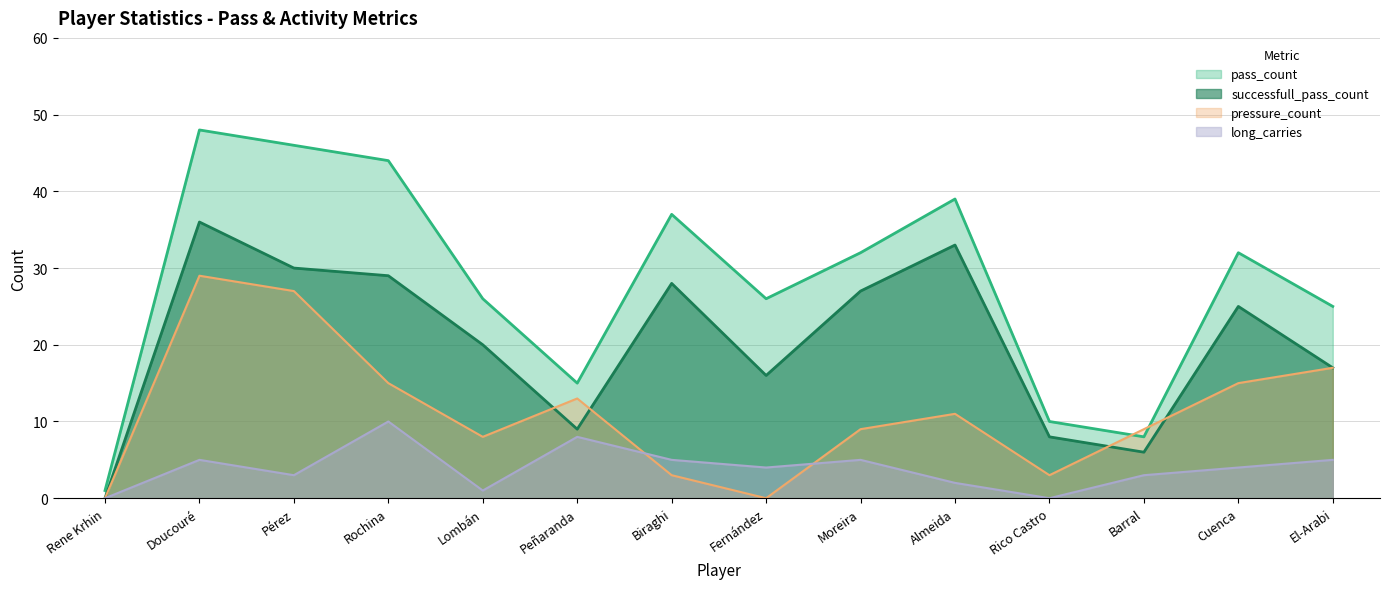

Which category has the lowest value in the pressure_count series?

Rene Krhin